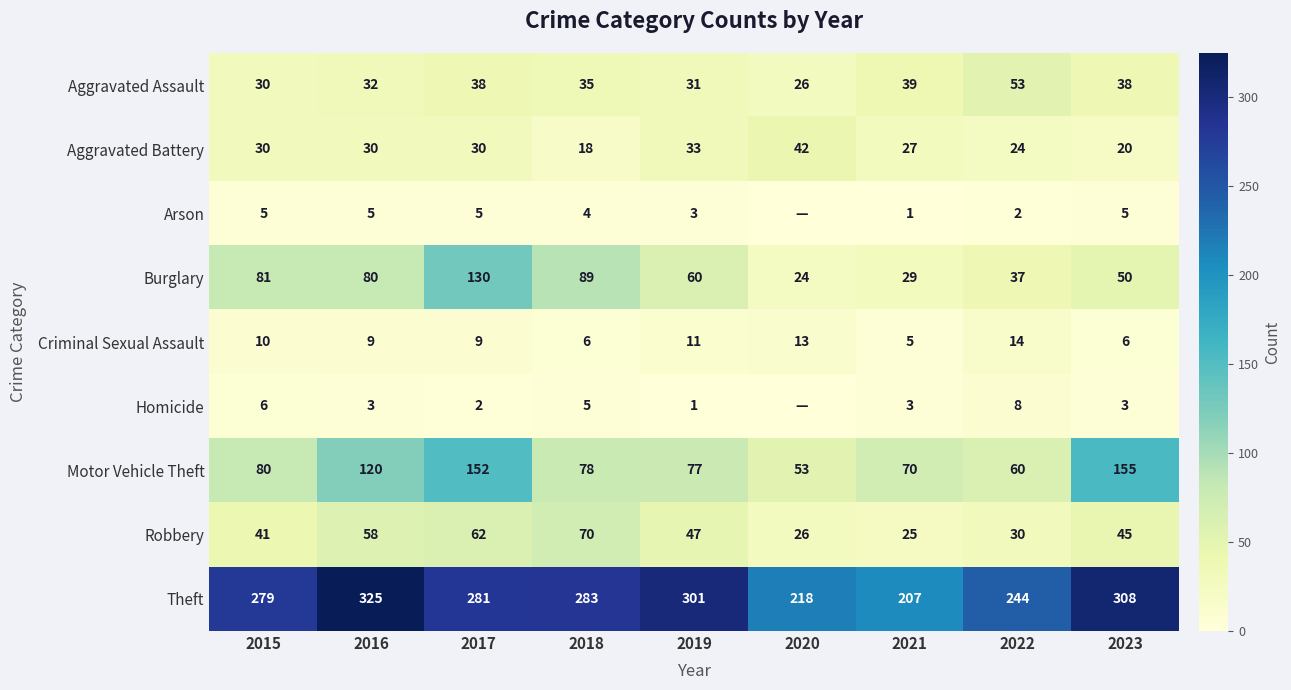

What is the average value of the Criminal Sexual Assault series?

9